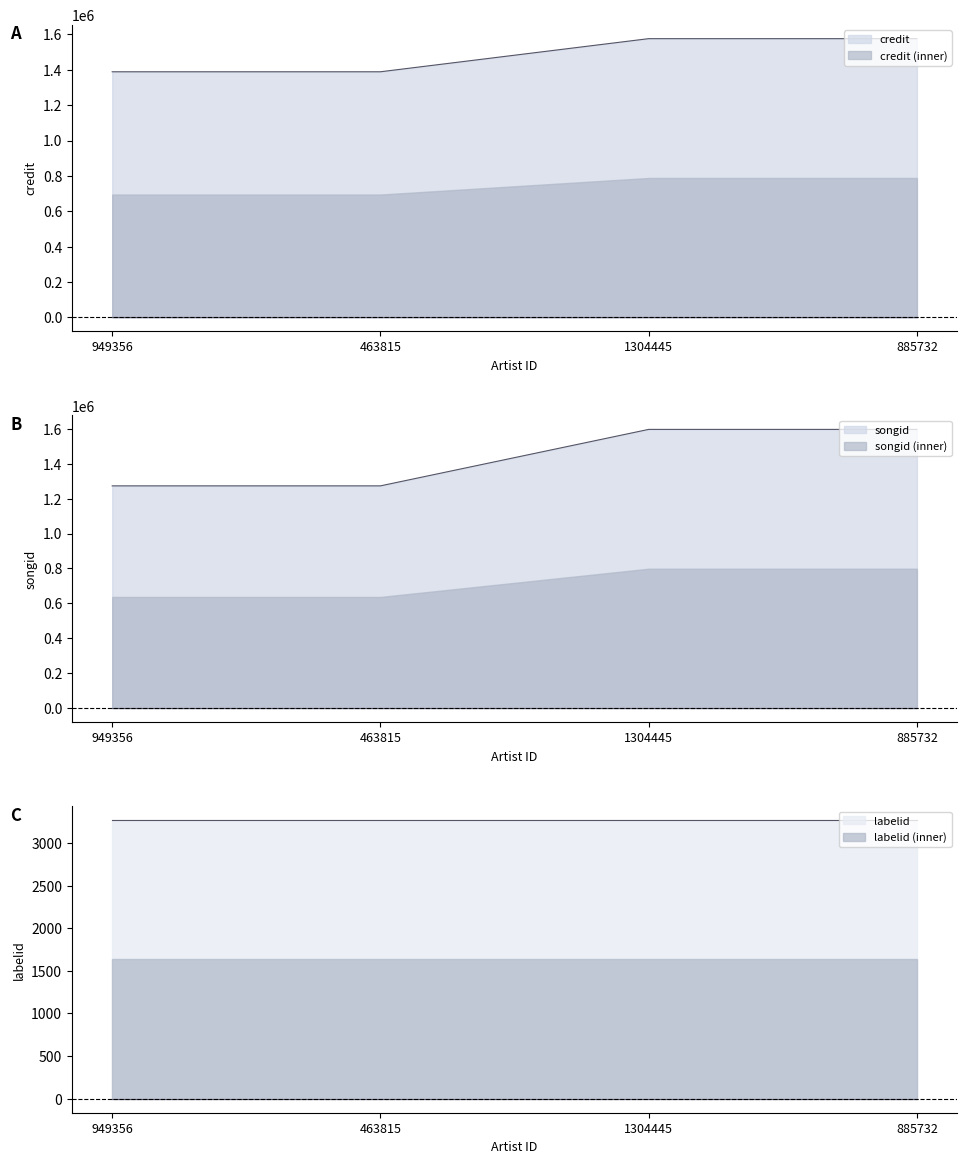

What is the difference between the songid values at 885732 and 463815?

323535